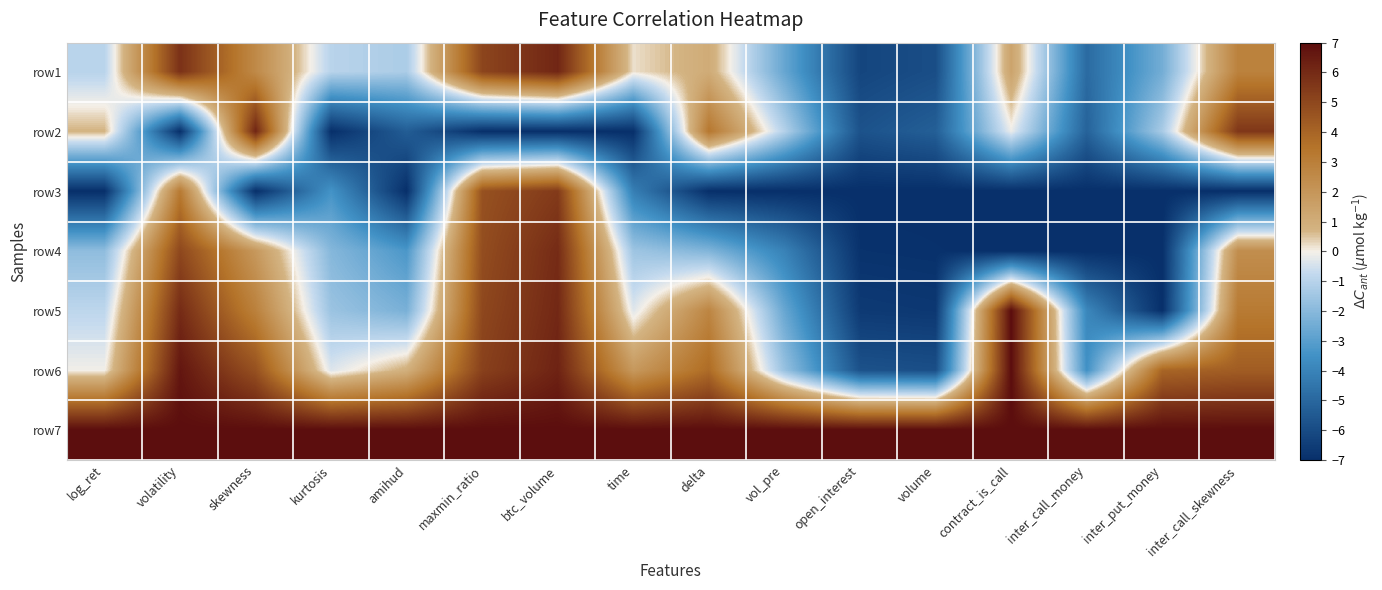

Which label corresponds to the smallest value in the chart?

volatility